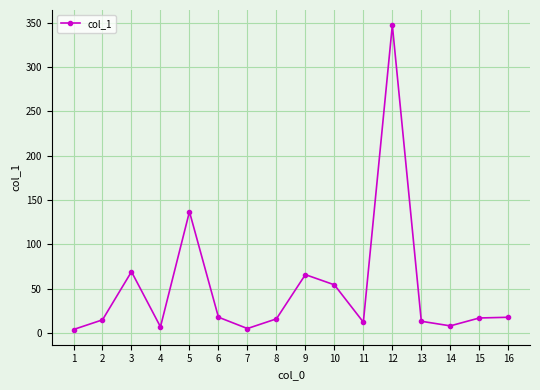

What is the greatest value displayed?

347.0